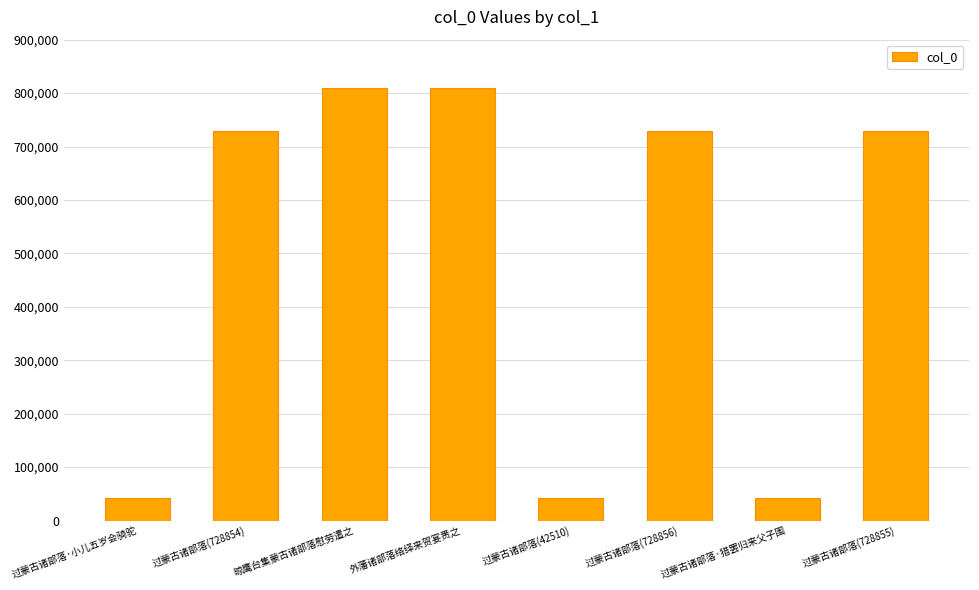

Approximately how many times larger is the value at 外藩诸部落络绎来贺宴赉之 compared to 过蒙古诸部落·猎罢归来父子围?

19.0